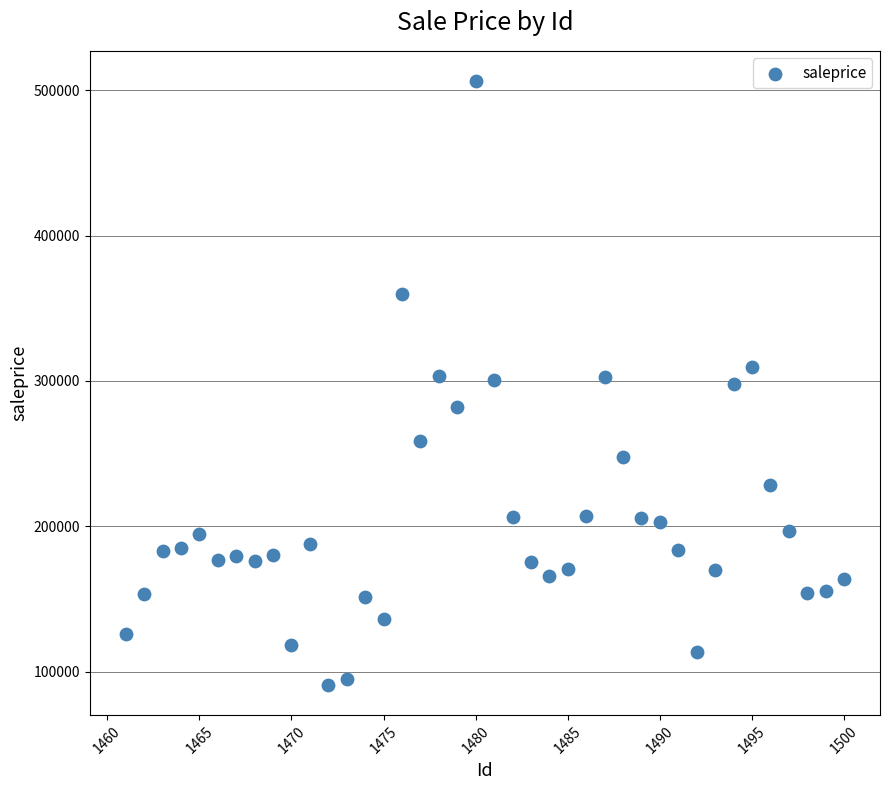

What is the range of X values (max minus min)?

39.0